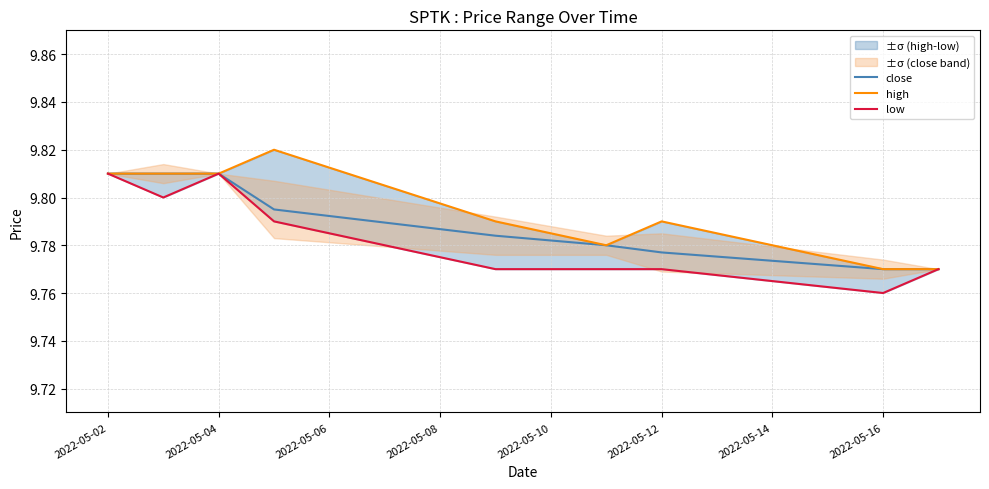

The close series shows 6.8 at 2022-05-10. True or false?

False